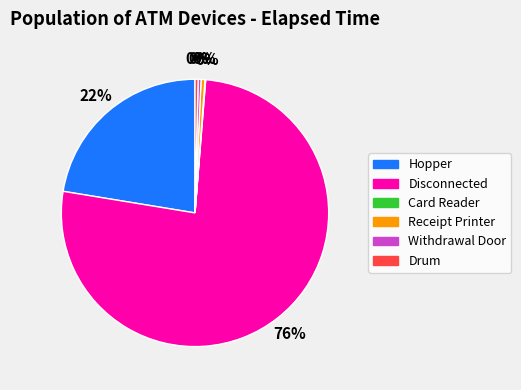

Is there a majority slice in this chart?

Yes